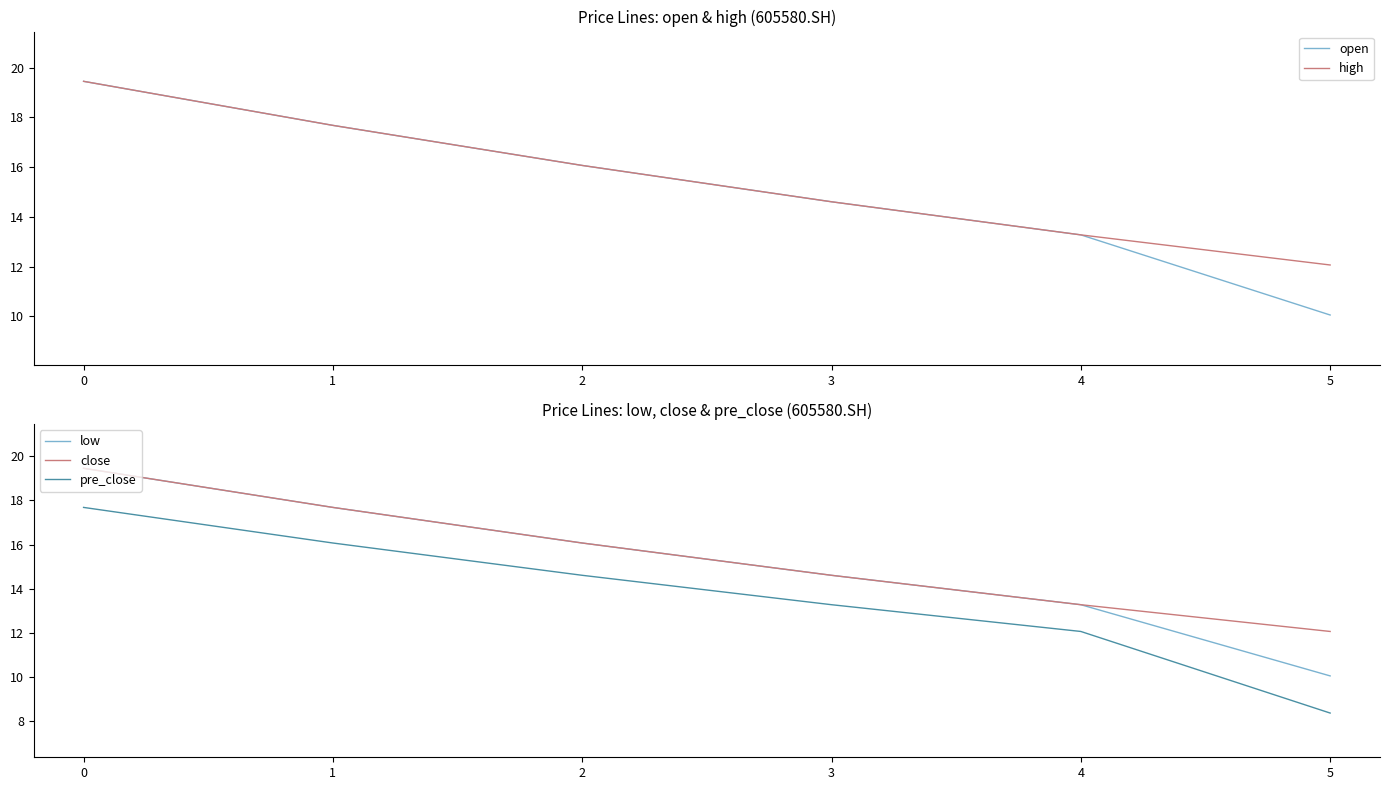

Is this an area chart (filled region under the line)?

No